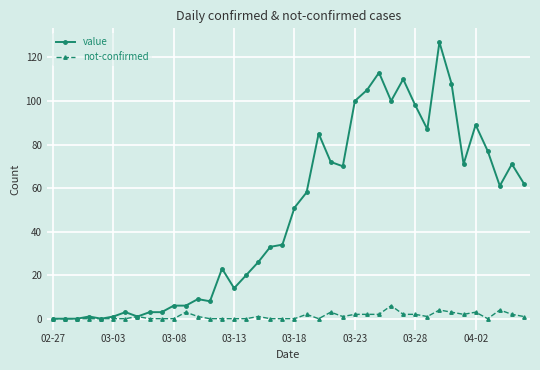

What is the greatest value displayed?

127